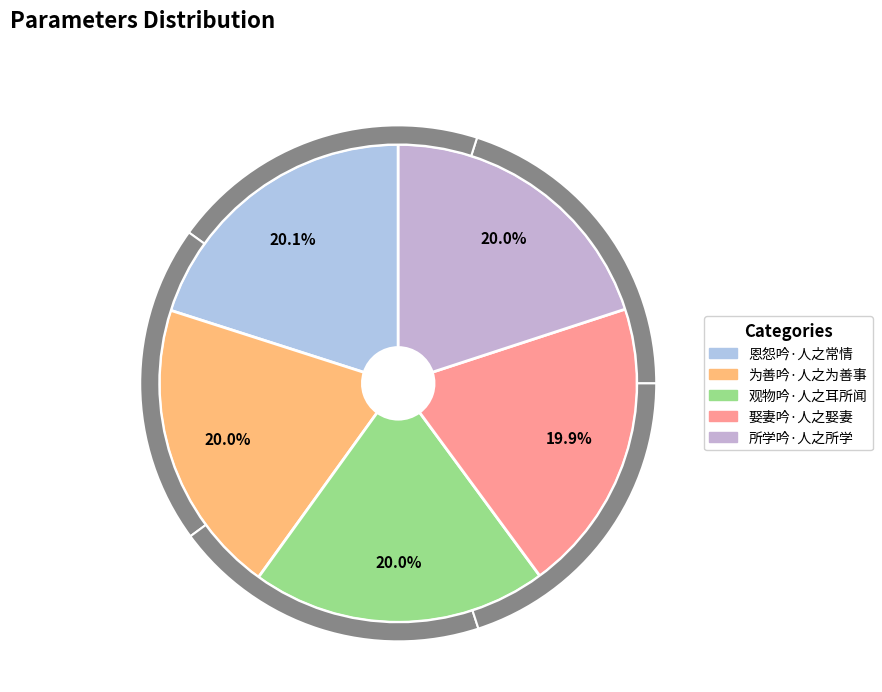

Which slice is the largest?

恩怨吟·人之常情